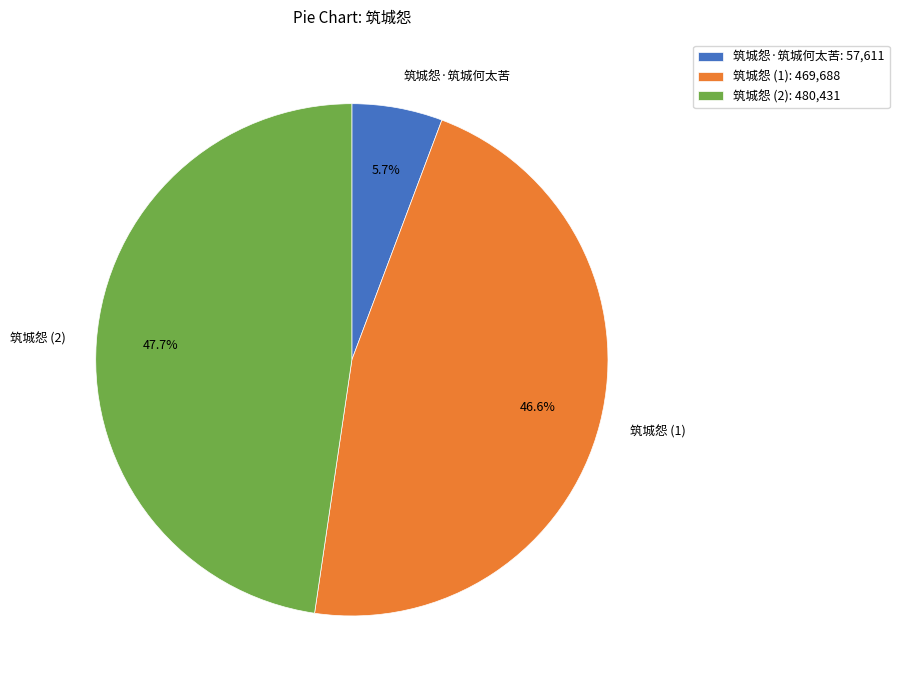

To the nearest percent, what is the difference between the largest and smallest slice percentages?

42%